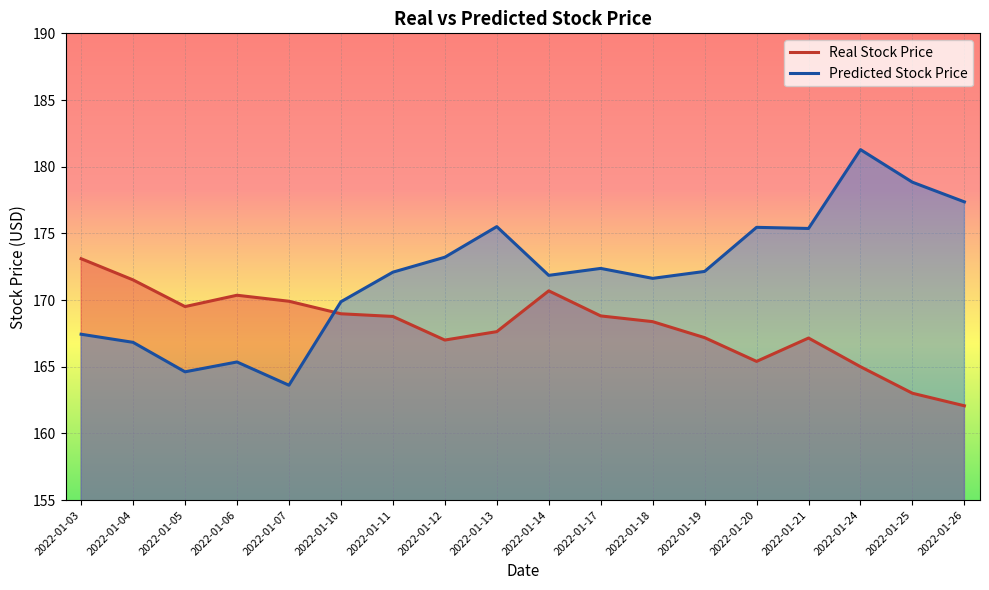

How many distinct data groups are displayed?

2